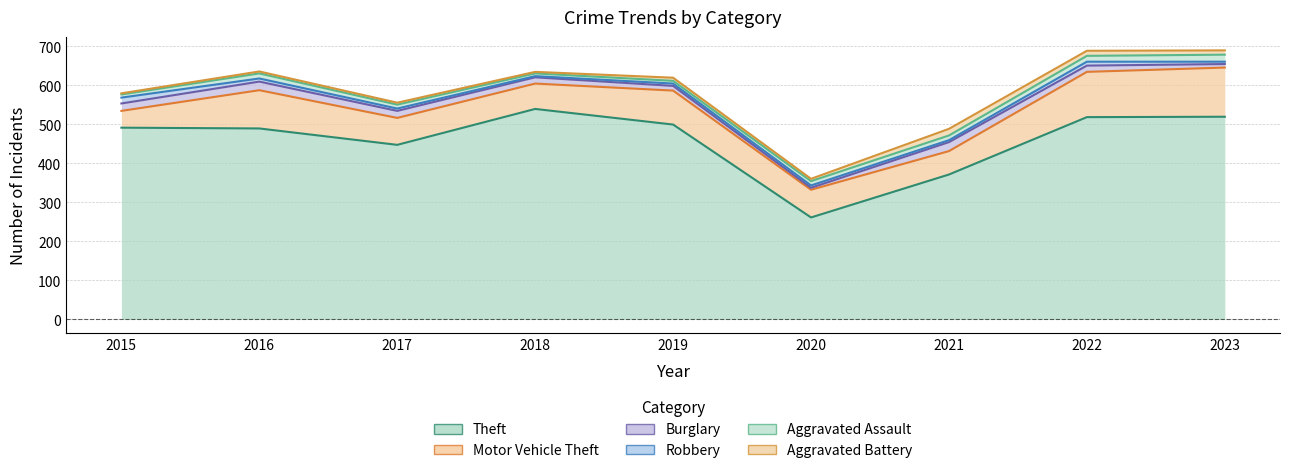

What is the value of the Aggravated Battery point at the 9th from the left?

11